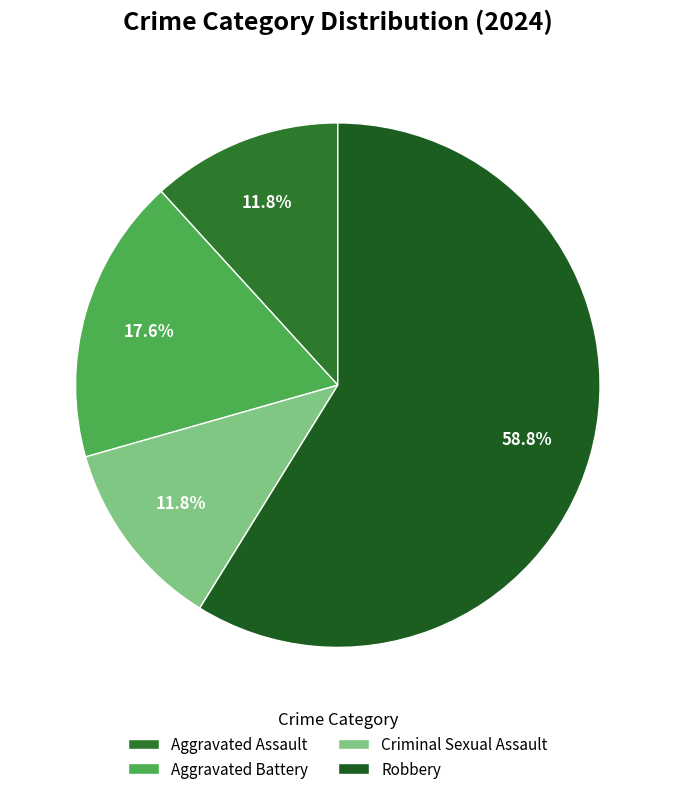

What is the largest slice in the pie chart?

Robbery